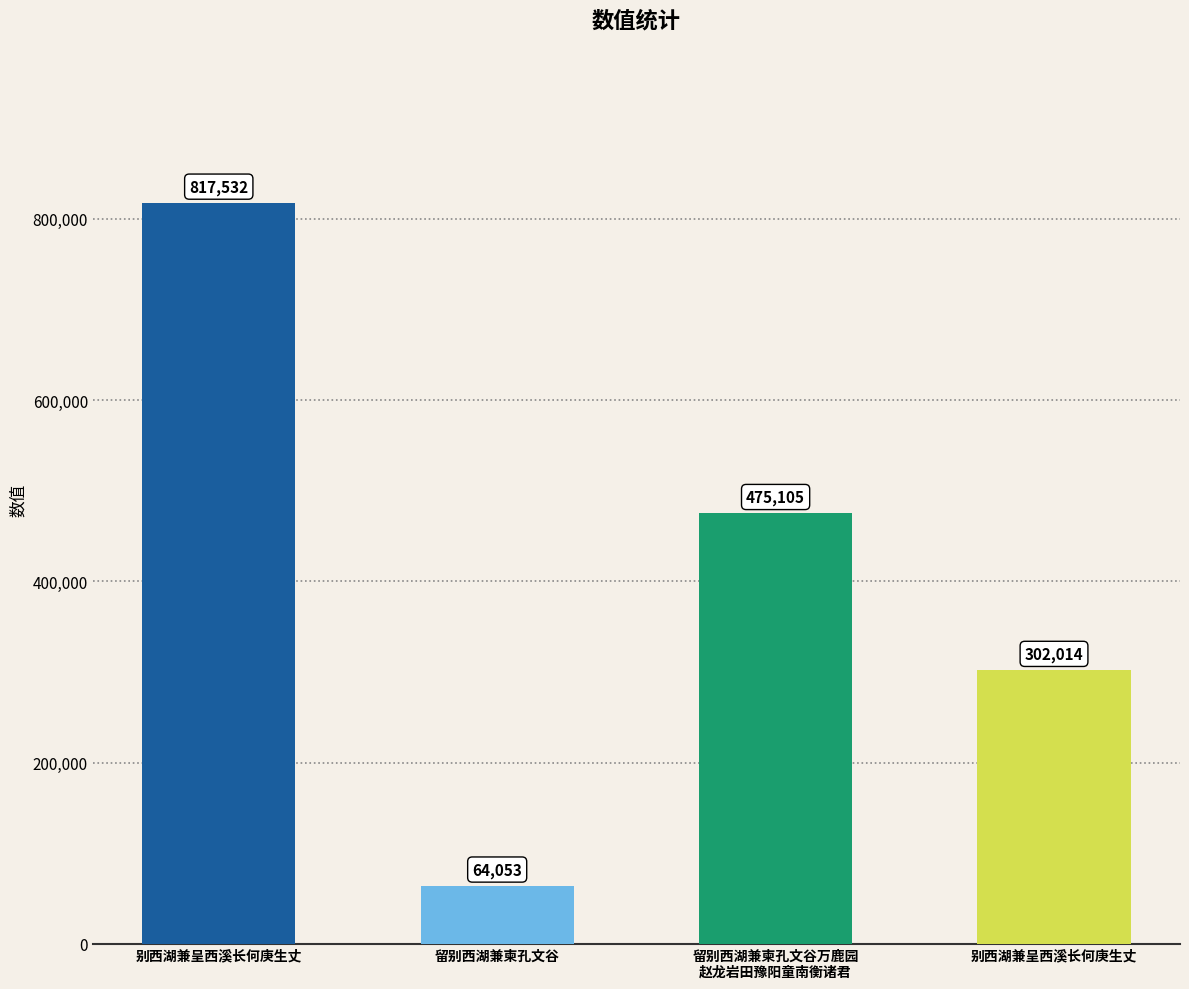

How many bars are there in total?

4